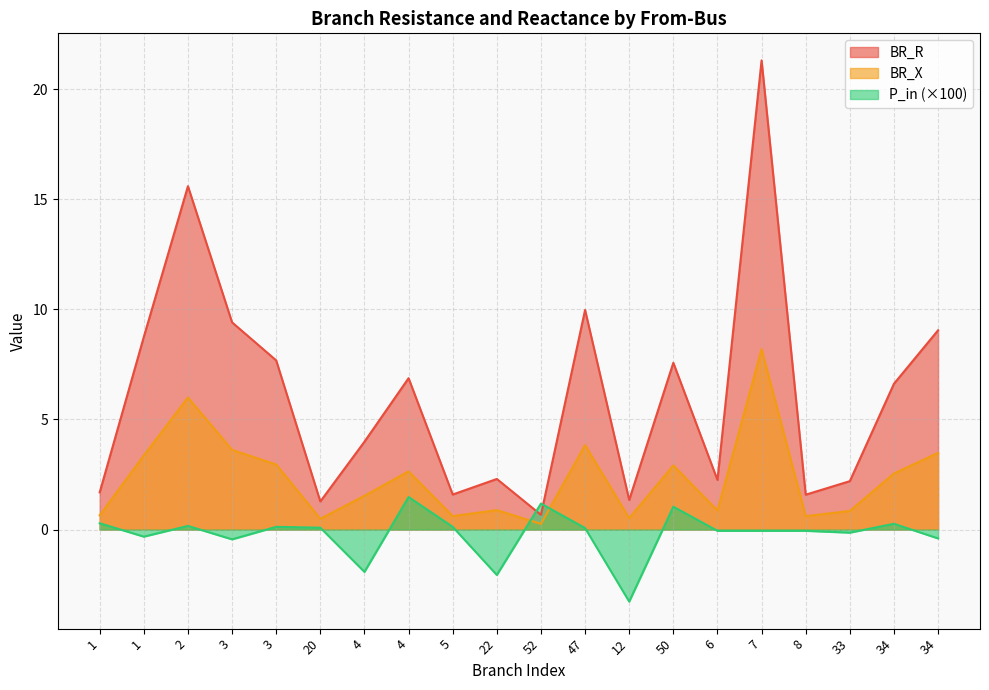

Where do BR_R and P_in first cross each other?

22 and 52